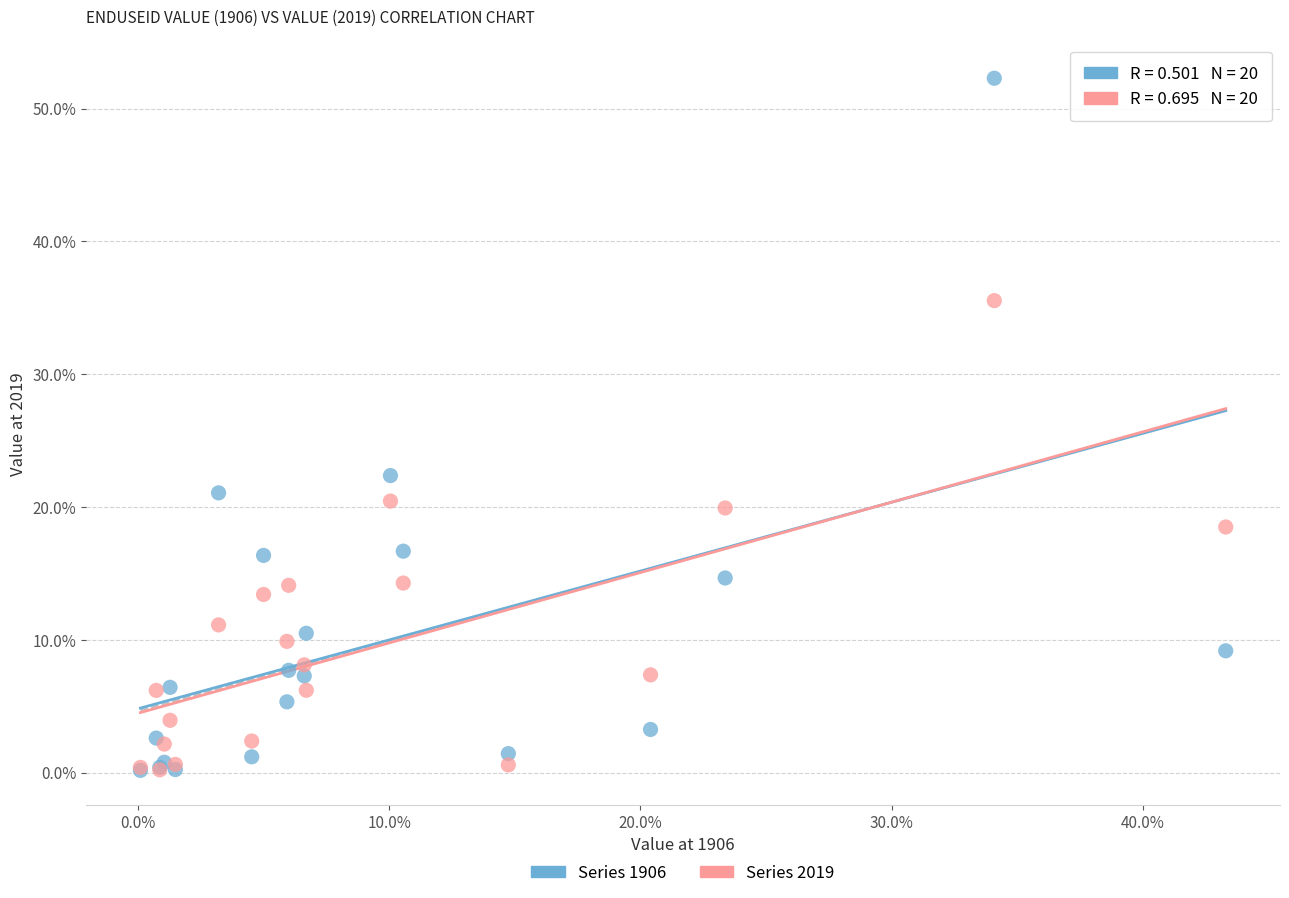

What are all the series names shown in the legend?

Series 1906, Series 2019